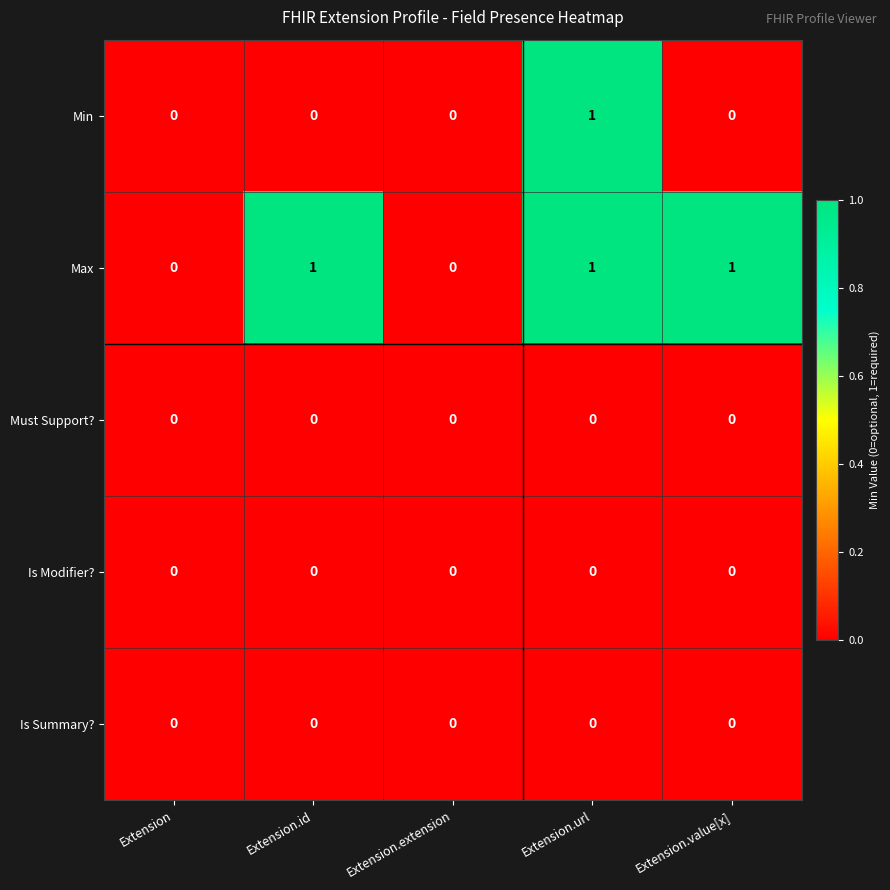

Reading left to right, what are all the values shown in this chart?

Min: Extension=0	Extension.id=0	Extension.extension=0	Extension.url=1	Extension.value[x]=0
Max: Extension=0	Extension.id=1	Extension.extension=0	Extension.url=1	Extension.value[x]=1
Must Support?: Extension=0	Extension.id=0	Extension.extension=0	Extension.url=0	Extension.value[x]=0
Is Modifier?: Extension=0	Extension.id=0	Extension.extension=0	Extension.url=0	Extension.value[x]=0
Is Summary?: Extension=0	Extension.id=0	Extension.extension=0	Extension.url=0	Extension.value[x]=0